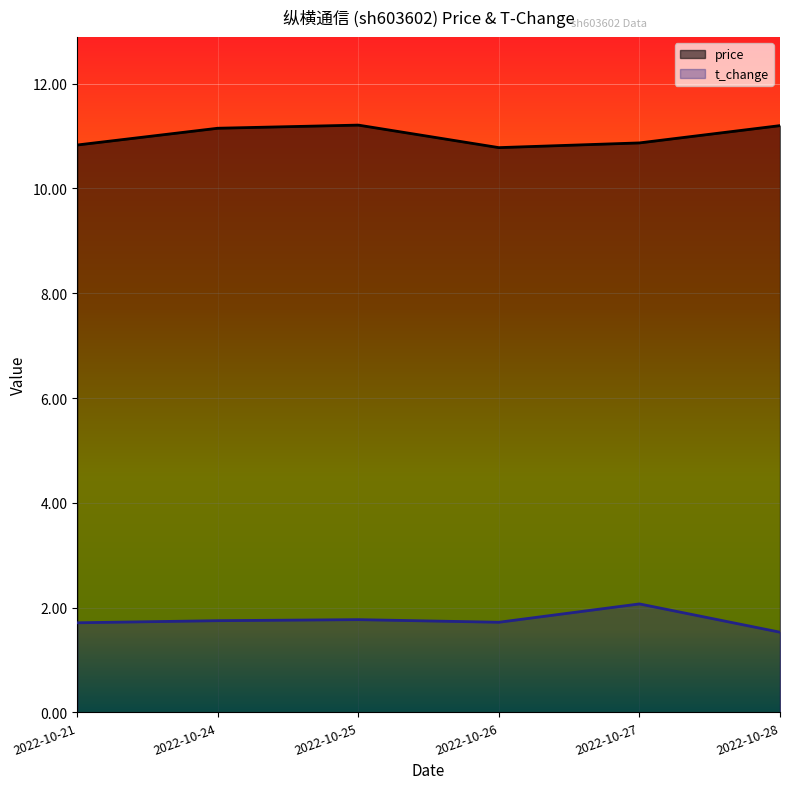

Count the number of data series in this chart.

2